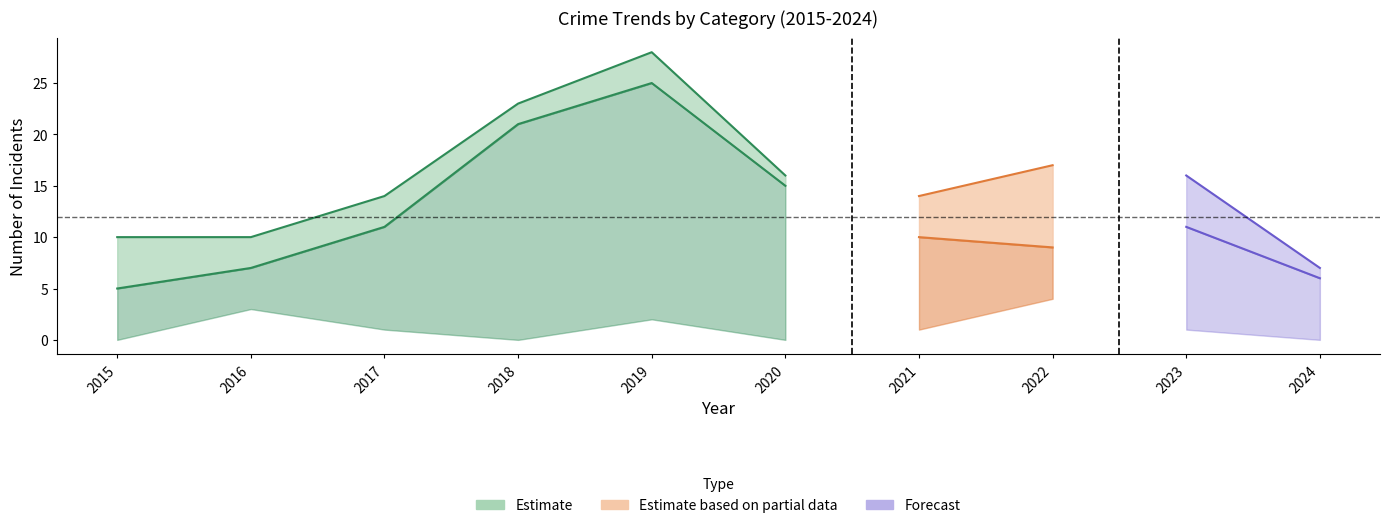

What is the sum of all Total values?

155